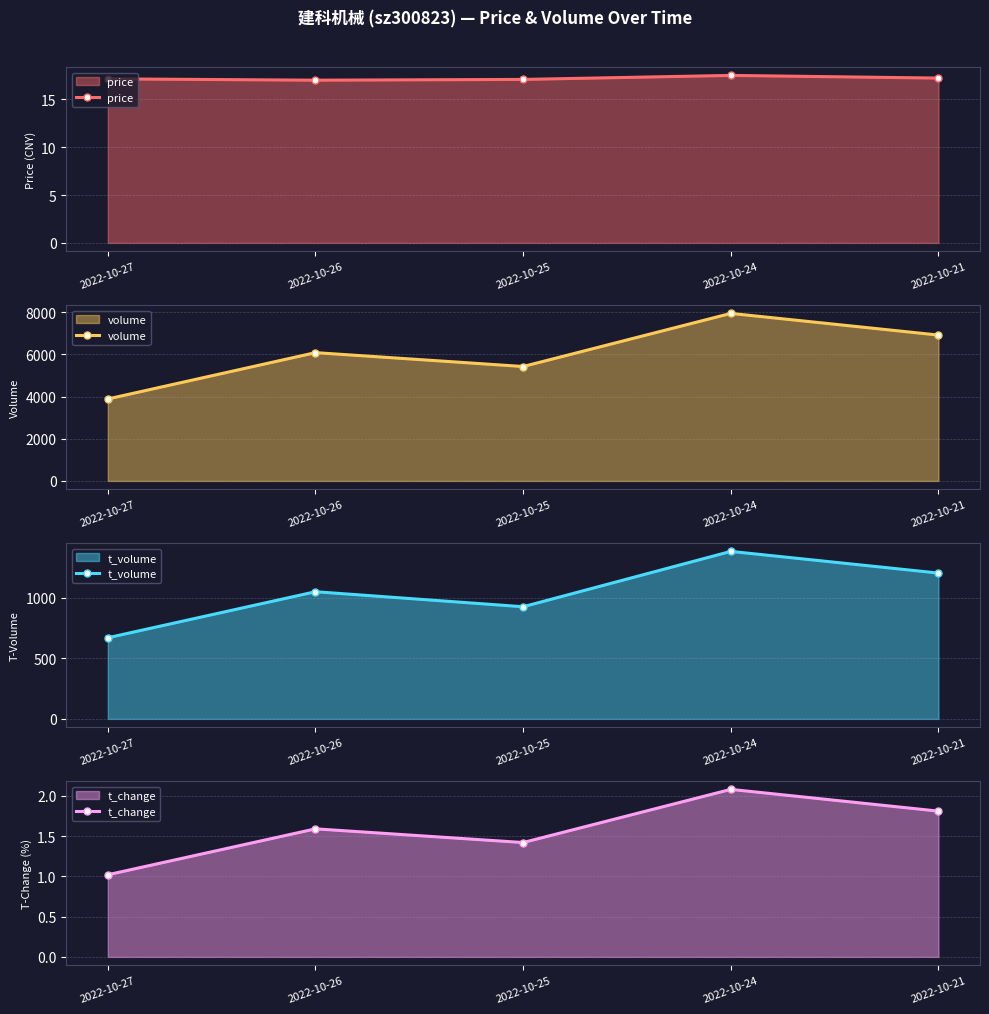

What is the difference between the volume values at 2022-10-27 and 2022-10-24?

4058